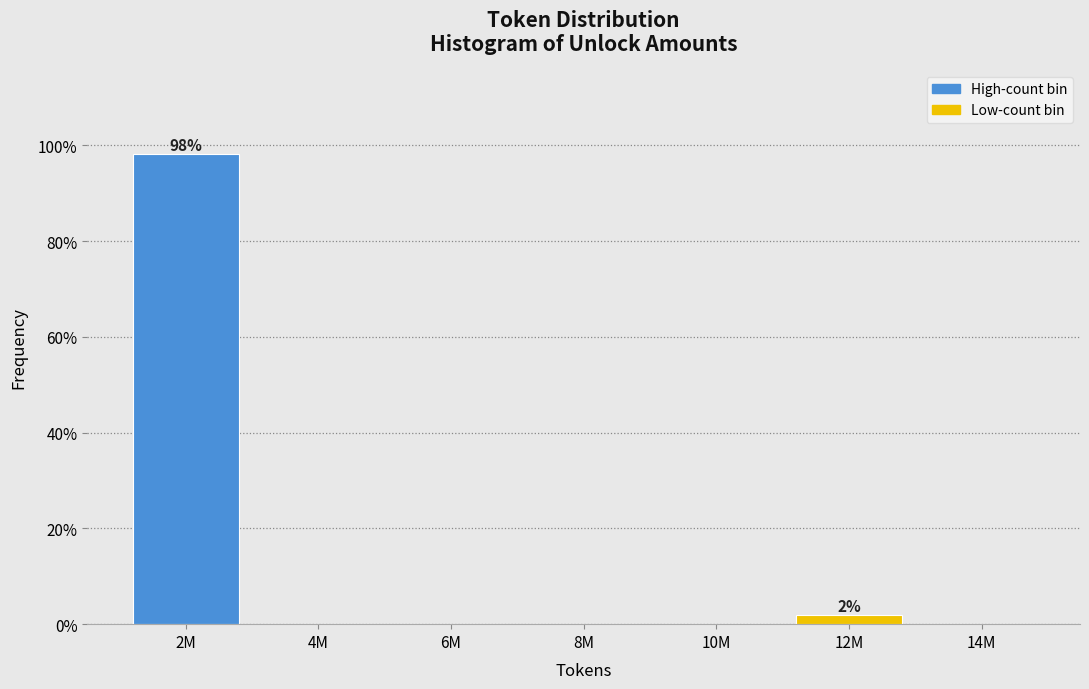

Reading left to right, transcribe all the data shown in this chart.

2M=98.1	4M=0.0	6M=0.0	8M=0.0	10M=0.0	12M=1.9	14M=0.0